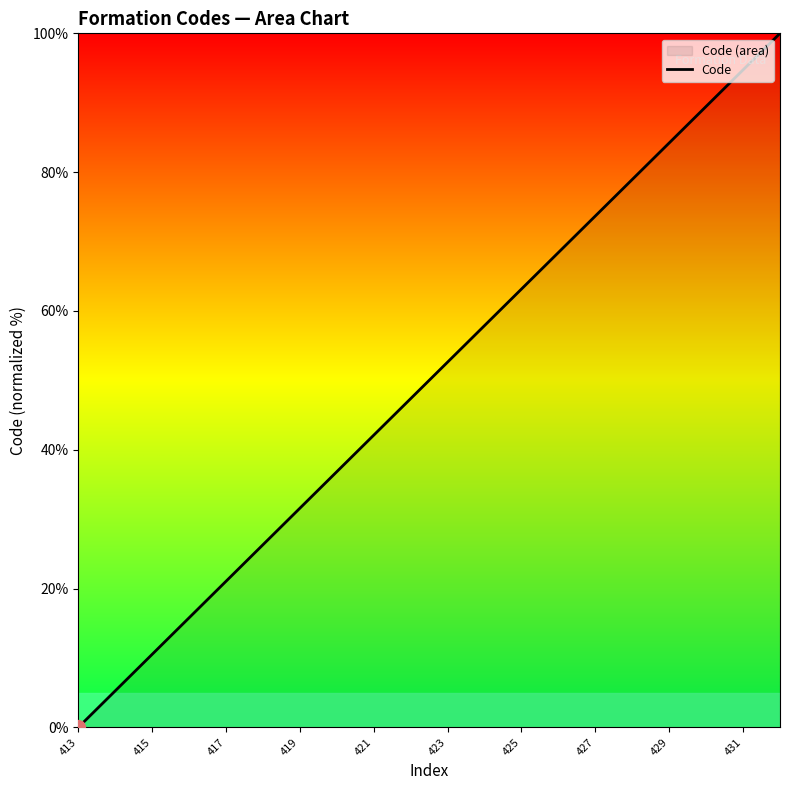

What is the change in value from 425 to 429?

+21.1